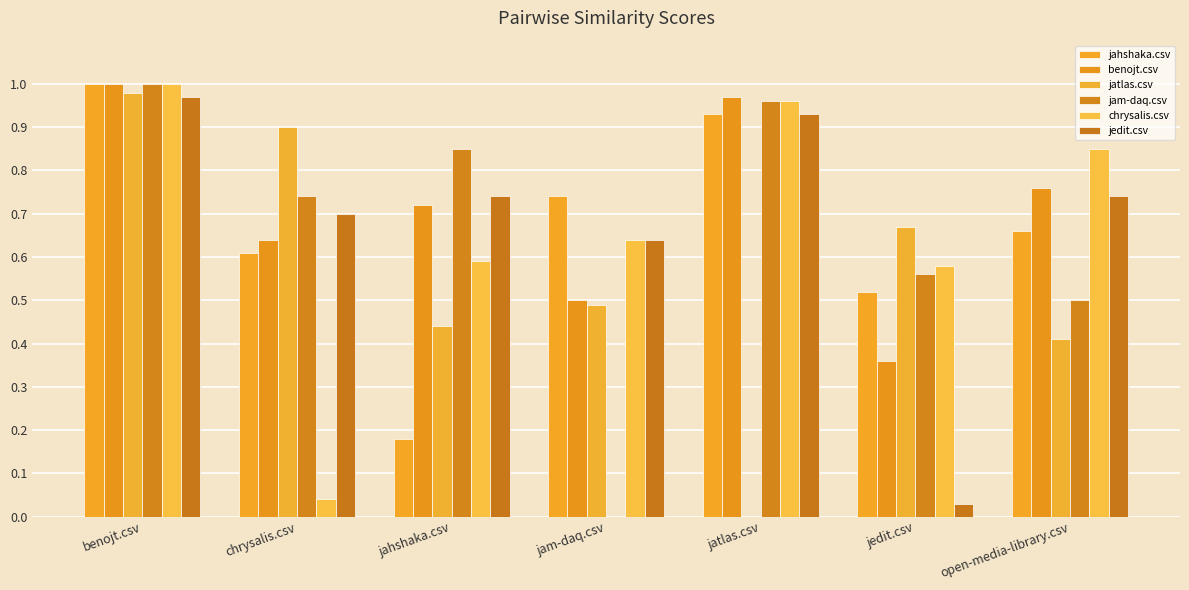

How many distinct data groups are displayed?

6